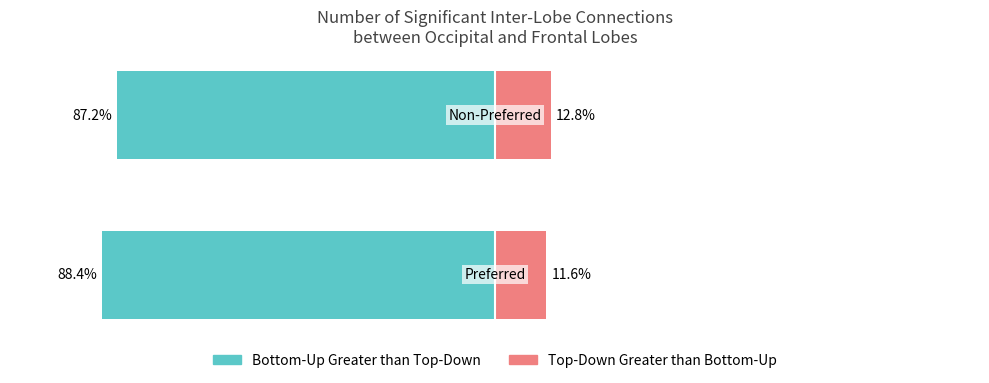

Is it true that Top-Down Greater than Bottom-Up equals 338 at 1?

False